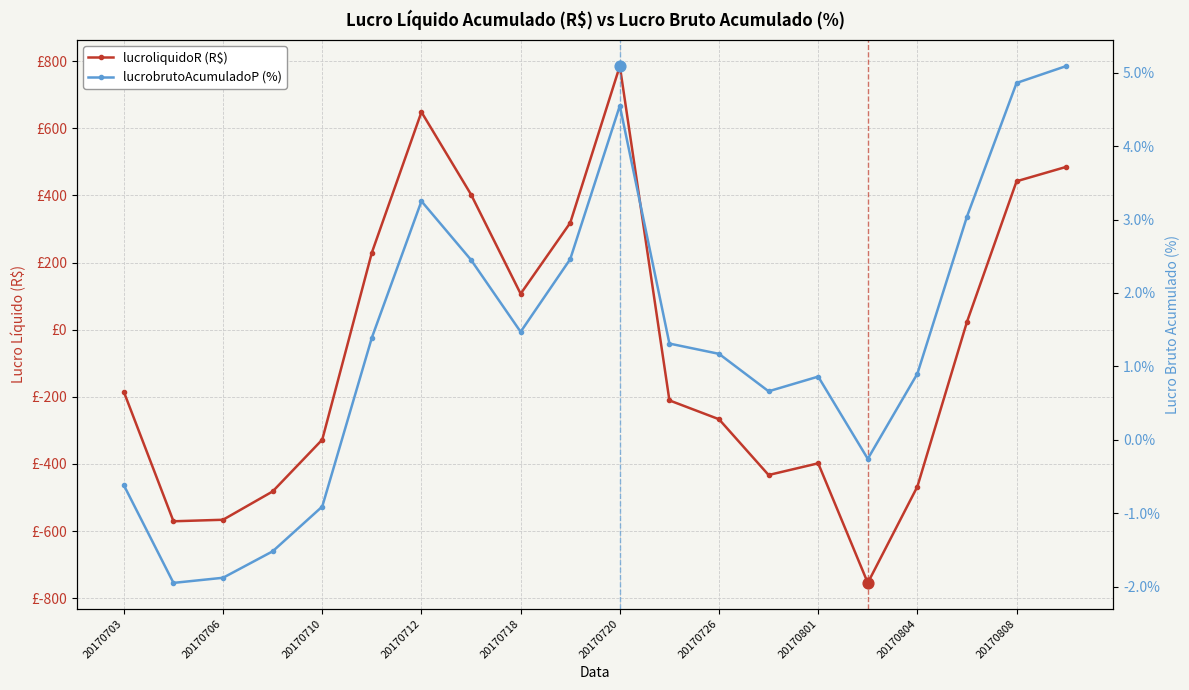

Which series has the largest Y range (max minus min)?

lucroliquidoR (R$)